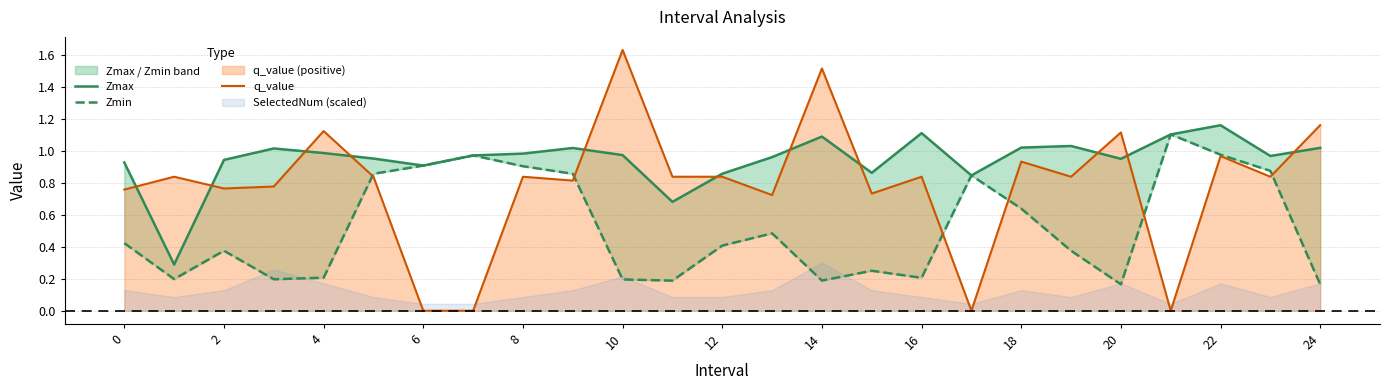

Does the chart have visible grid lines?

Yes